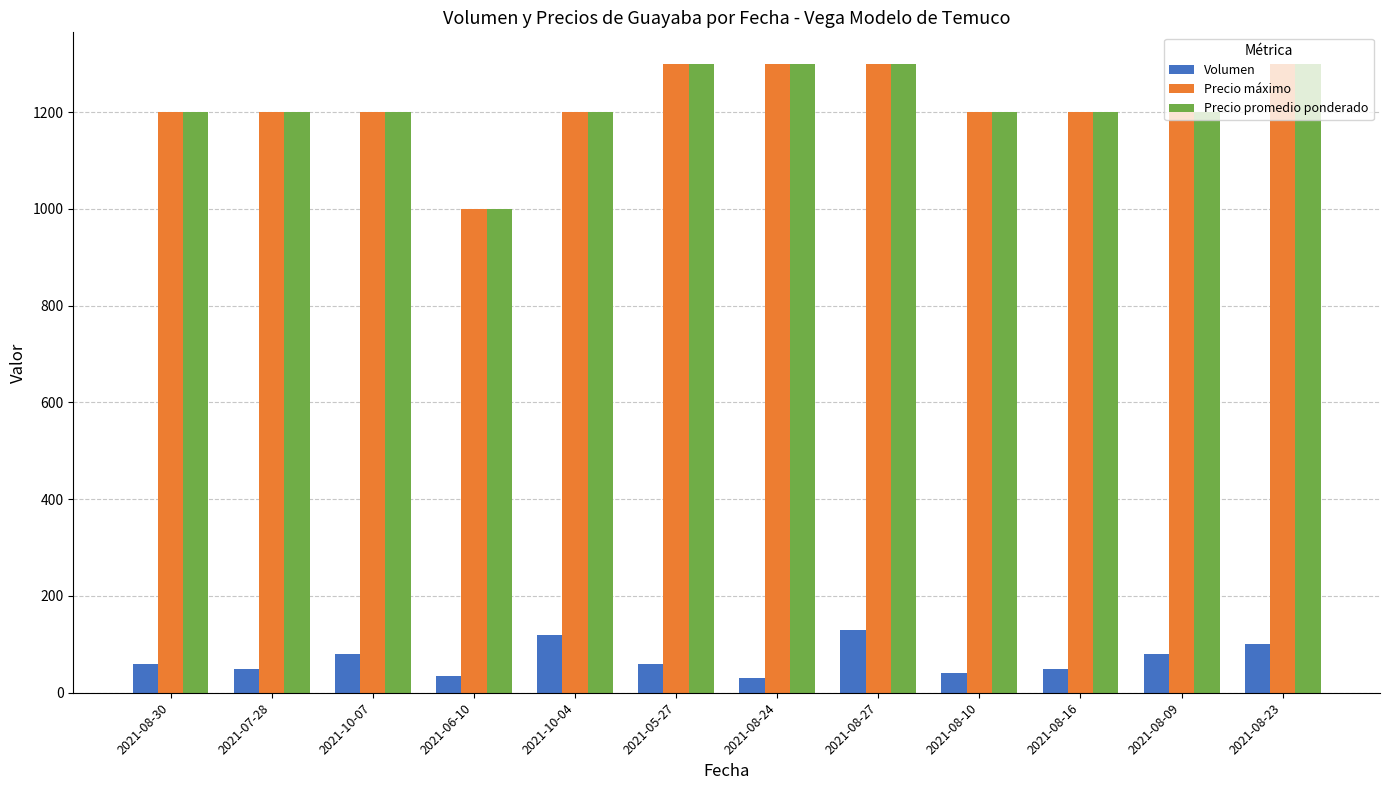

What is the maximum value shown in the chart?

1300